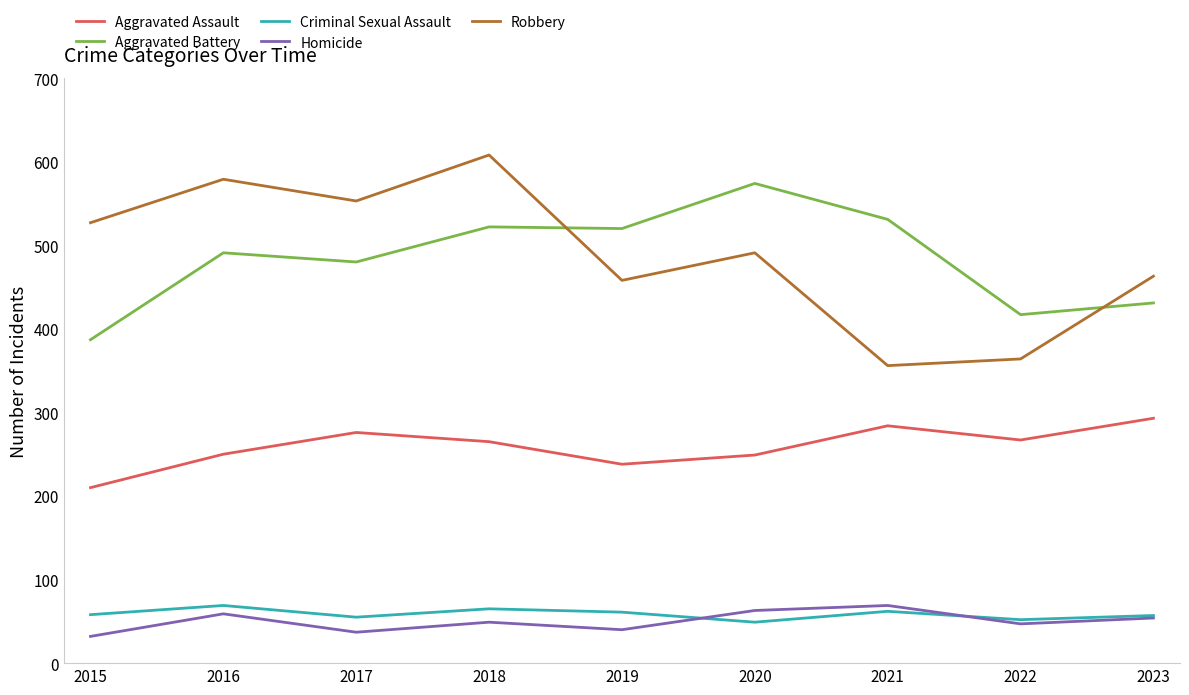

The value of Aggravated Assault at 2015 is 210. True or false?

True